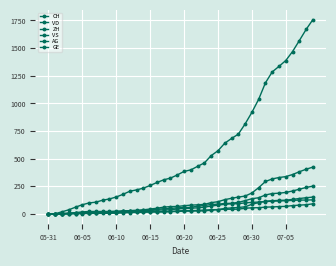

How many categories are shown in the chart?

40